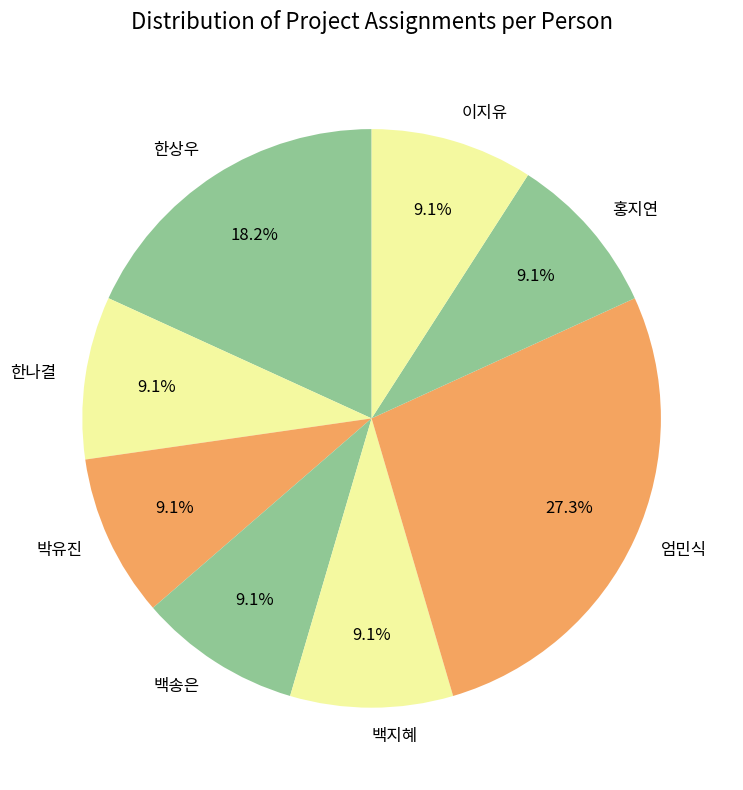

Which slice is the largest?

엄민식